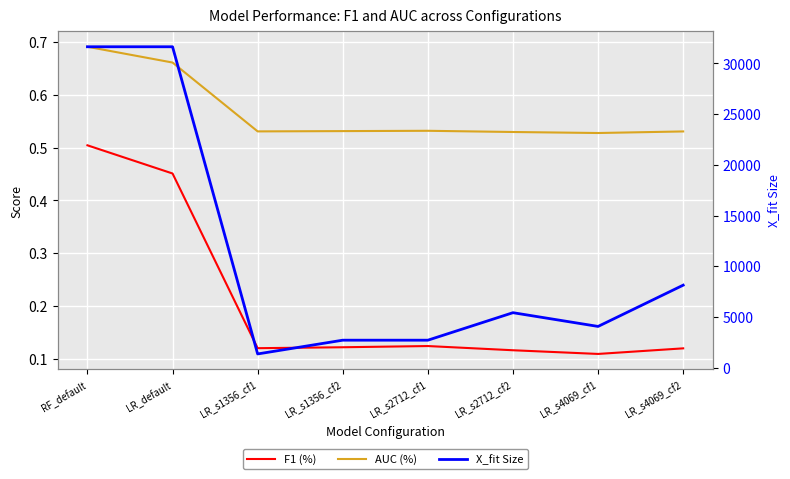

True or false: F1 (%) and X_fit Size cross at least once.

False